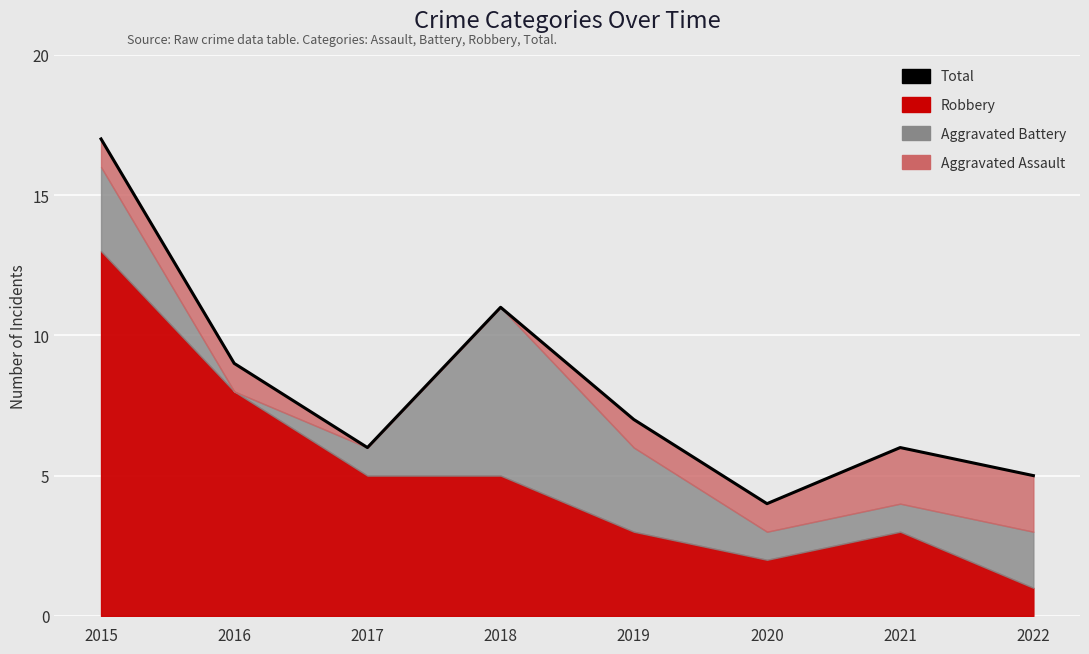

The chart shows a value of 6 at 2021. True or false?

True